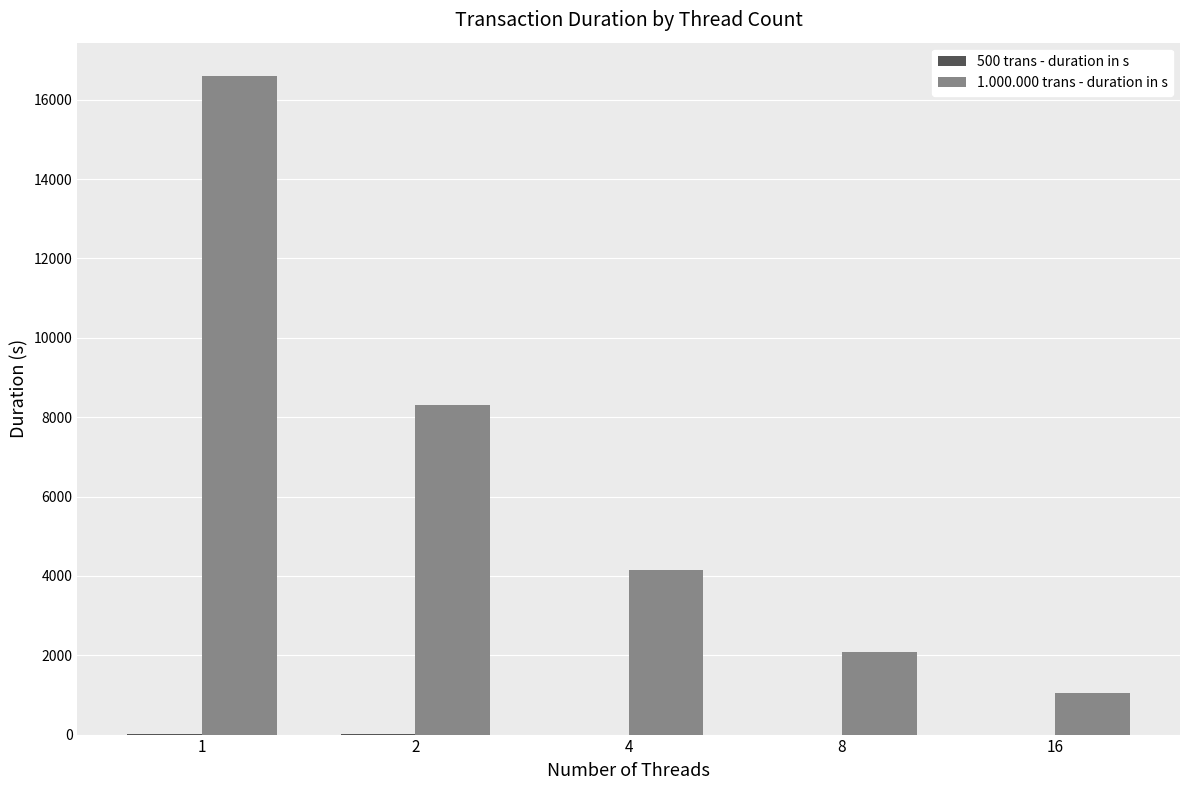

Which series has the largest total across all categories?

1.000.000 trans - duration in s